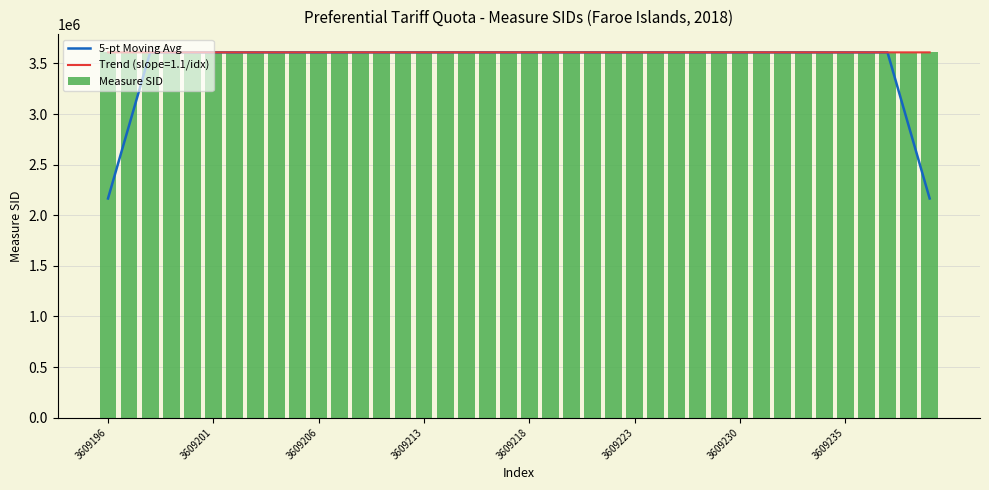

Is it true that 5-pt Moving Avg equals 3063838.7 at 3609196?

False